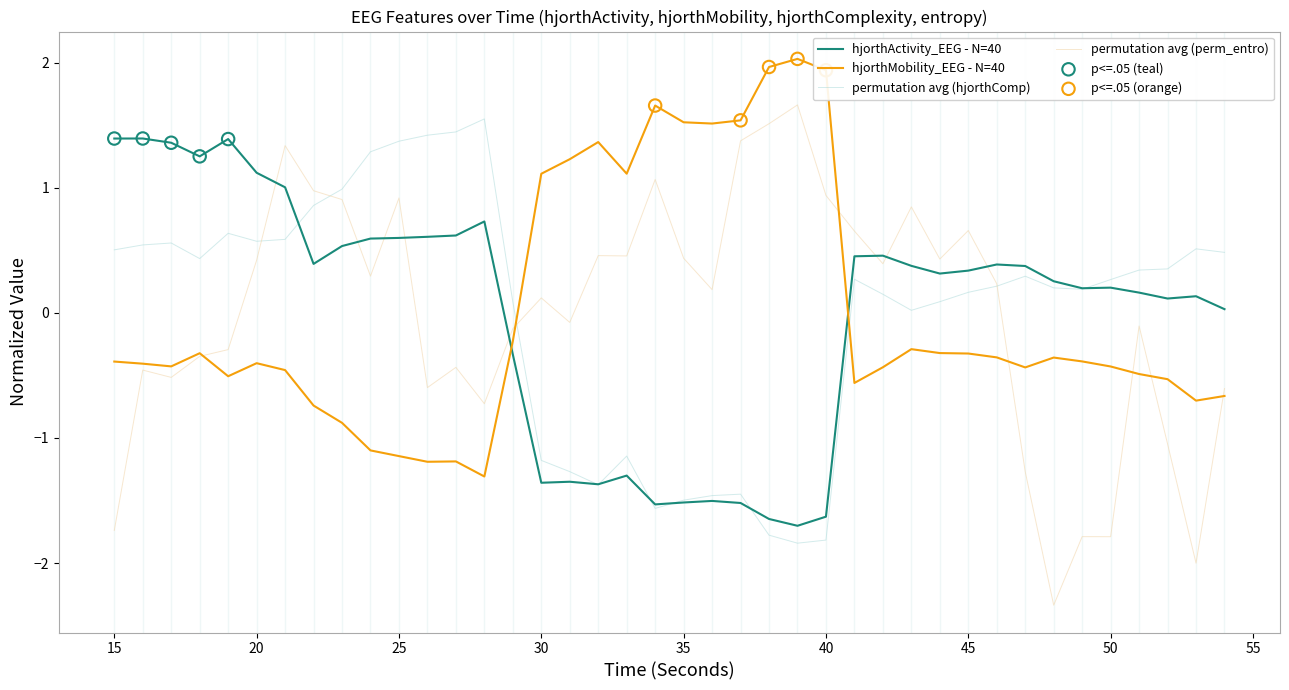

After their last crossing, which series has the higher values: hjorthActivity_EEG - N=40 or hjorthMobility_EEG - N=40?

hjorthActivity_EEG - N=40